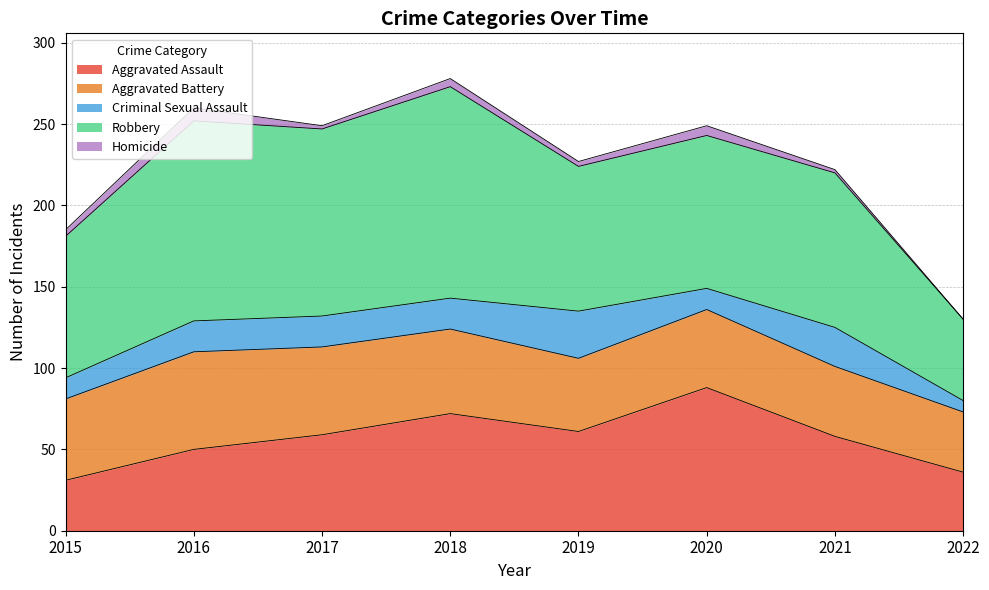

At which category is the sum across all series the highest?

2018